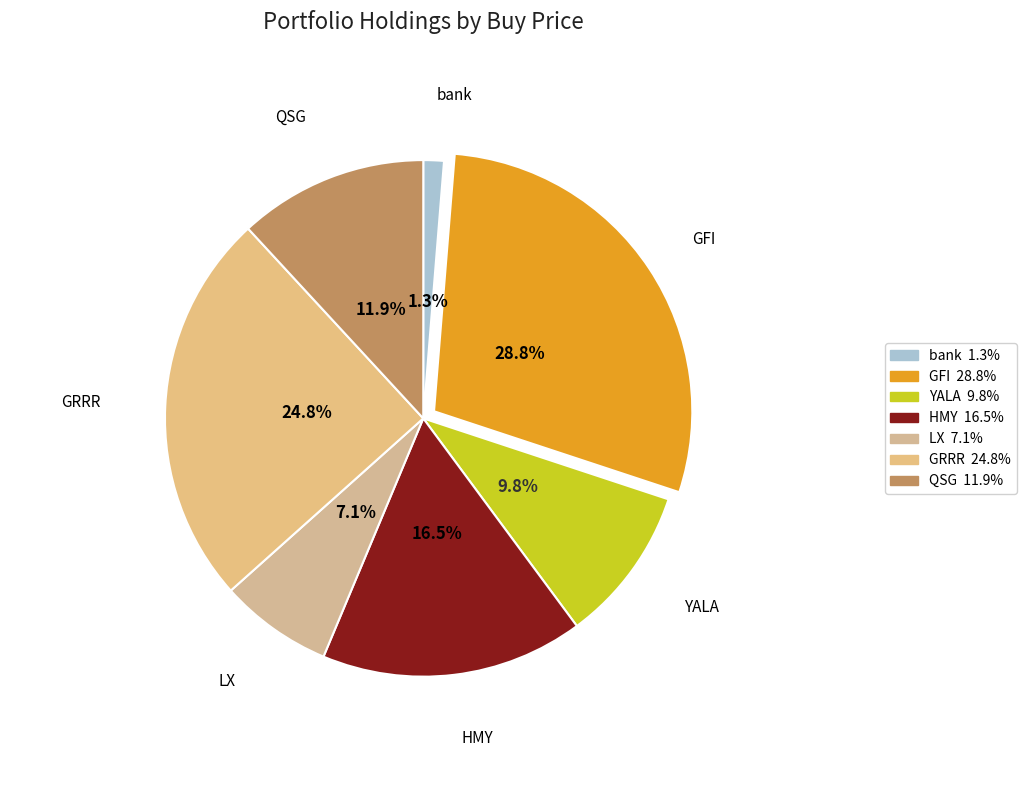

Which category has the smallest portion of the pie?

bank